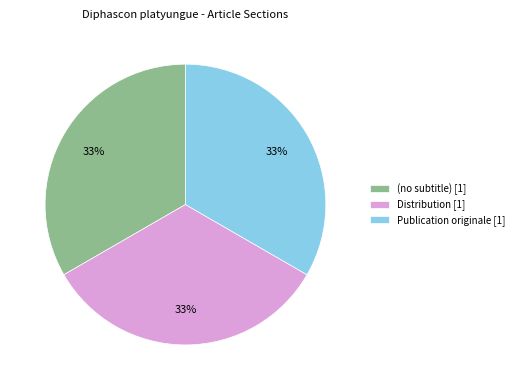

The Distribution slice represents 33% of the pie. True or false?

True